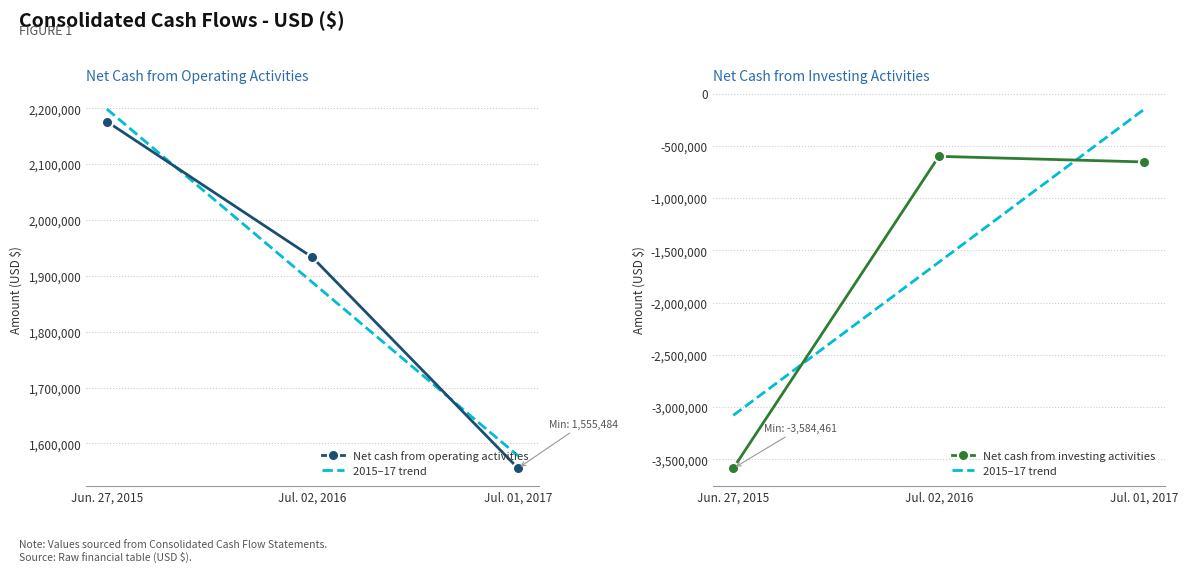

What is the total value across all series at Jul. 02, 2016?

1332314